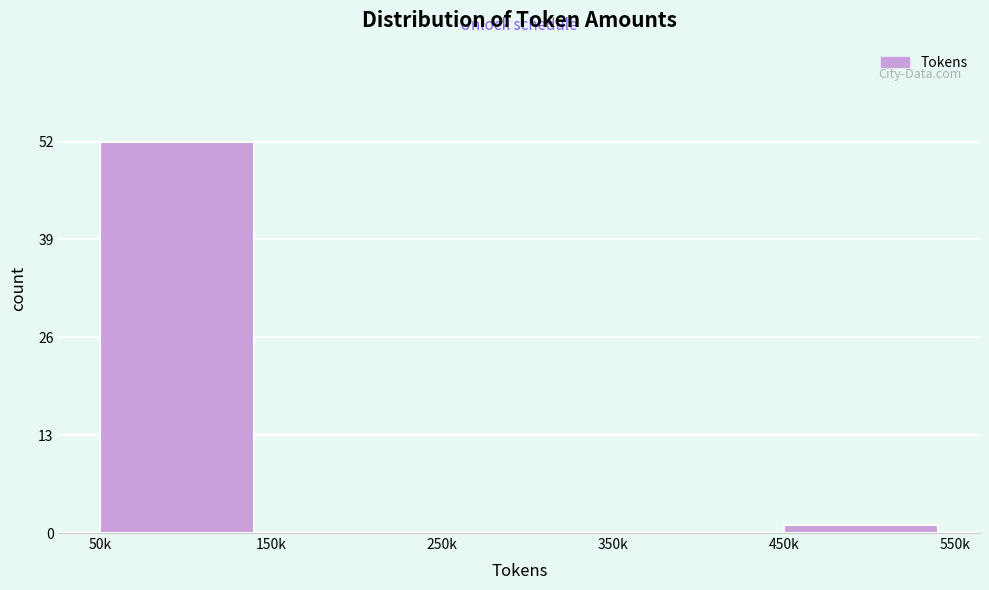

Reading left to right, extract all data points from this chart.

50k=52	150k=0	250k=0	350k=0	450k=1